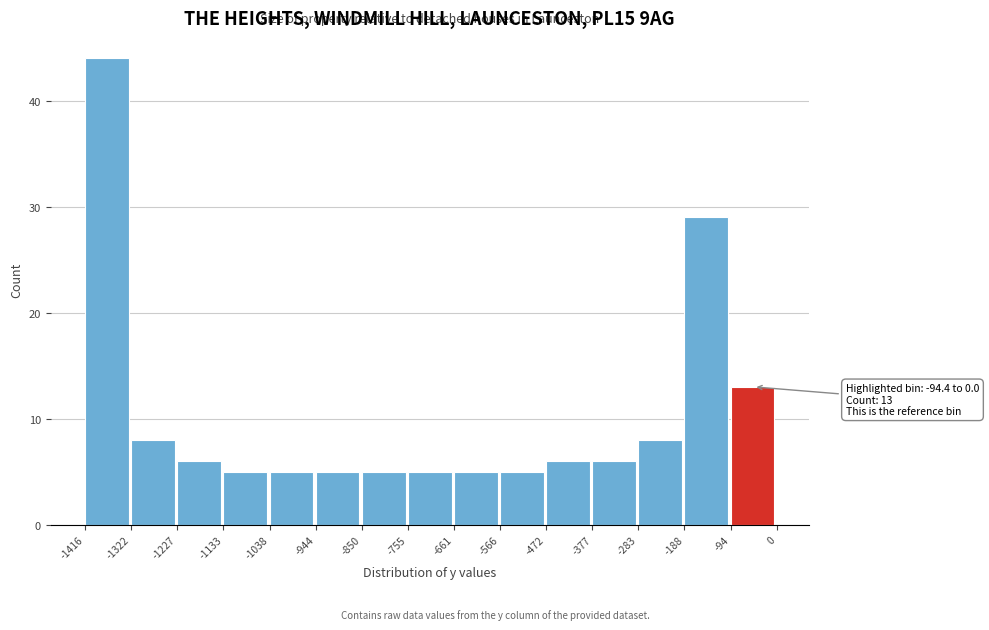

Over which range of the x-axis is the bar tallest?

-1416 to -1322